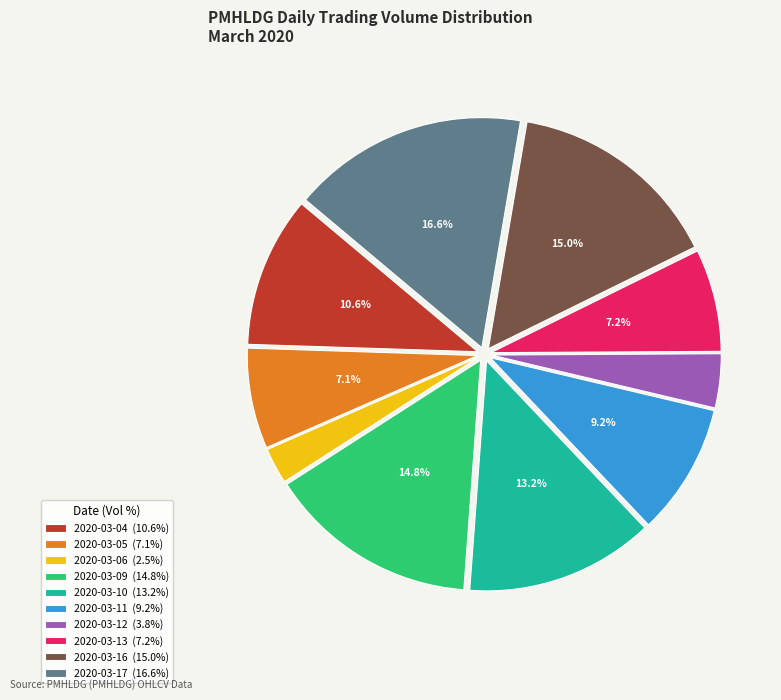

Count the number of slices in the pie.

10